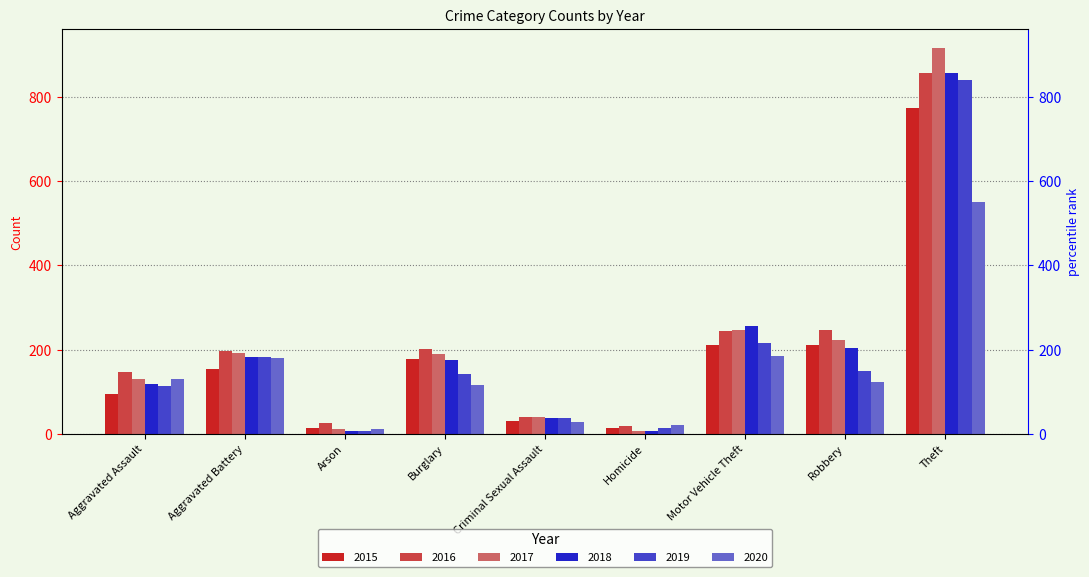

What is the value of the 2018 bar at the 4th from the left?

176